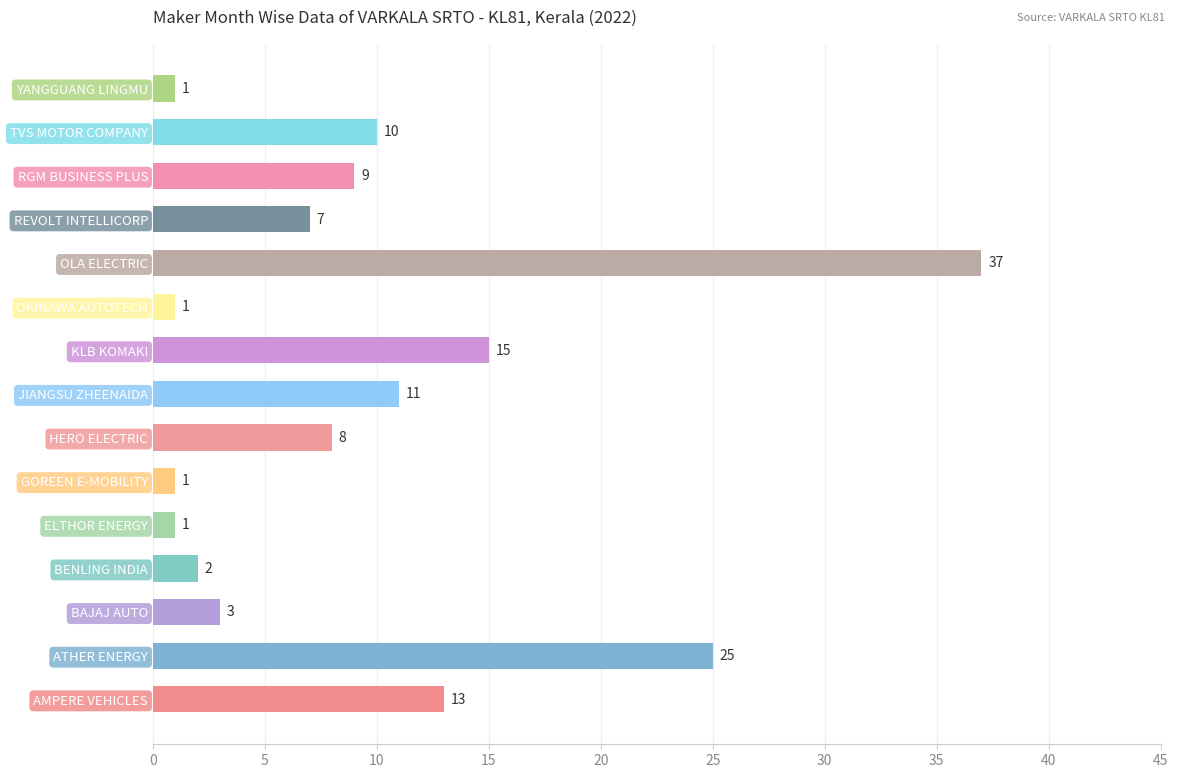

What is the change in value from ELTHOR ENERGY to OLA ELECTRIC?

+36